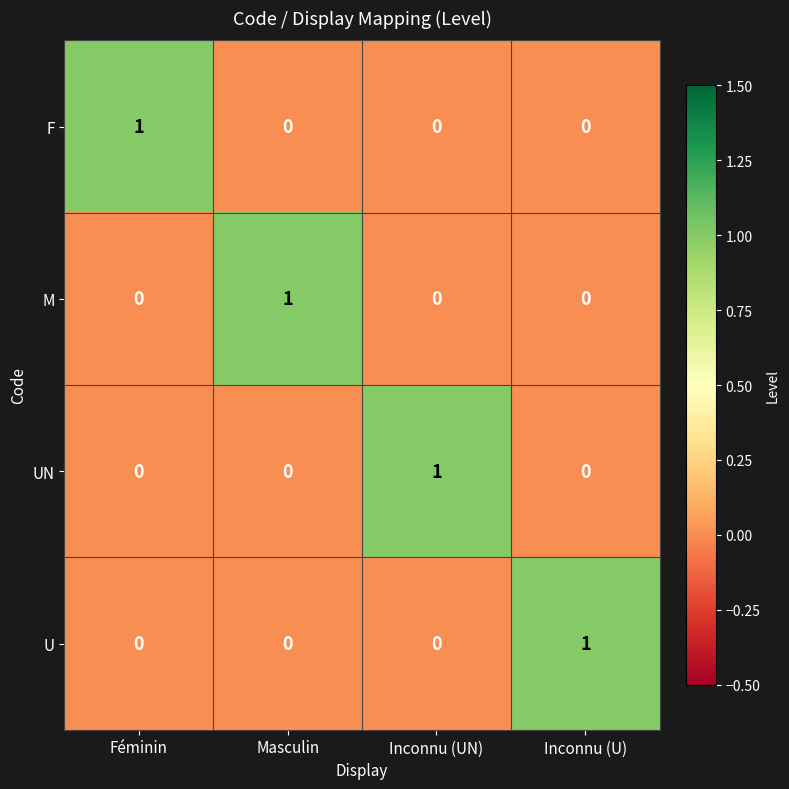

What is the spread (max minus min) of values at Inconnu (U)?

1